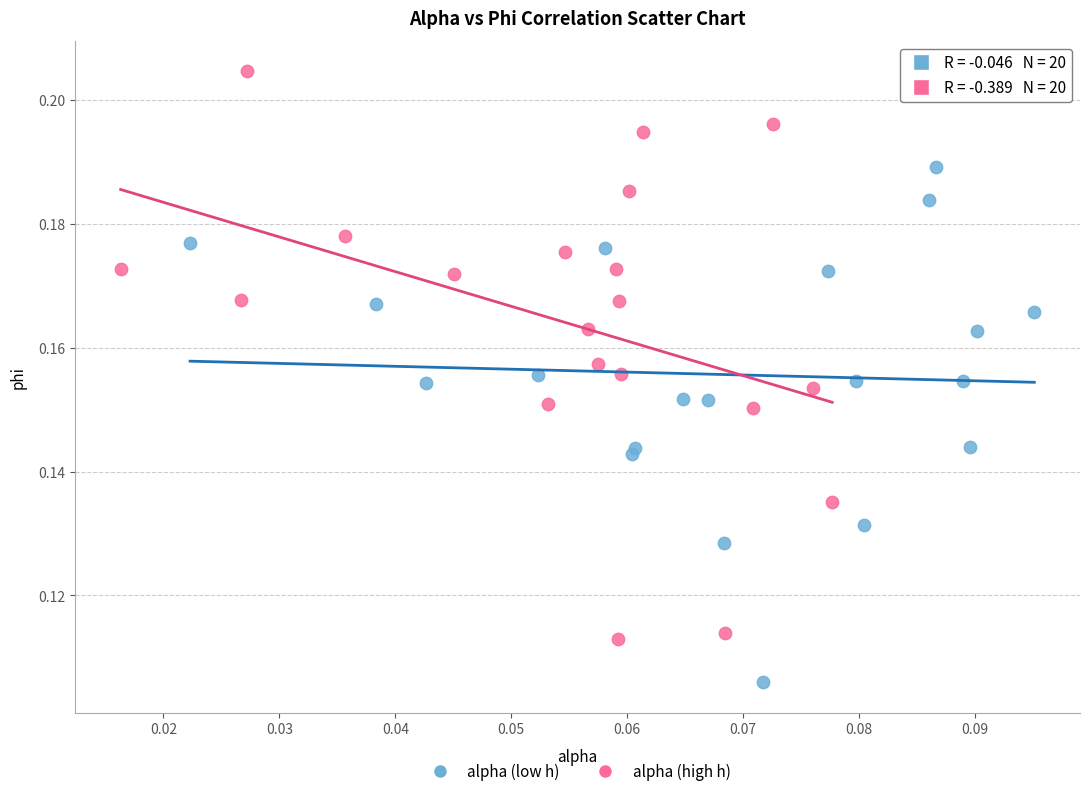

Which series reaches the maximum Y coordinate?

alpha (high h)